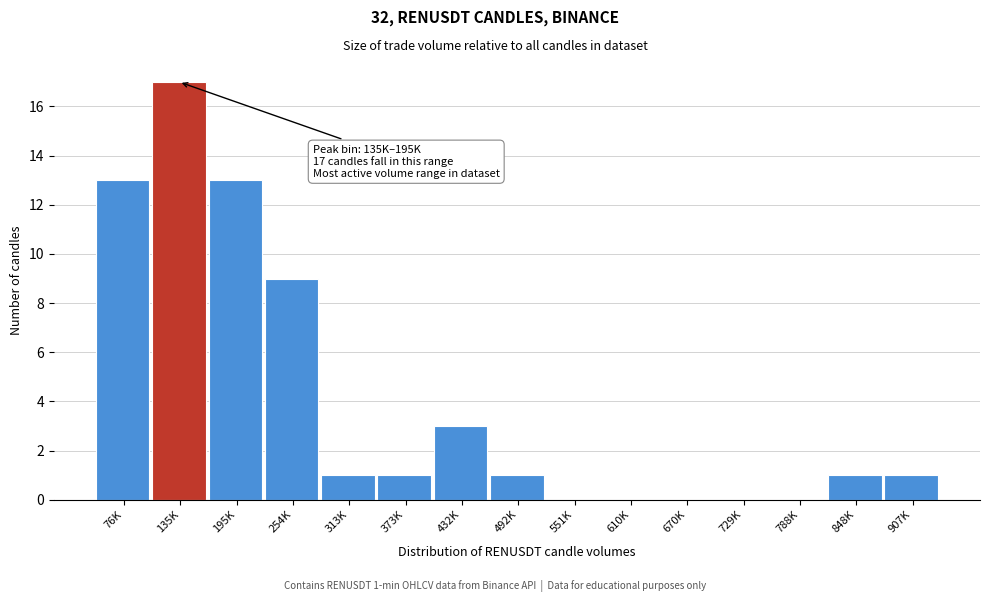

Reading left to right, extract all data points from this chart.

76K=13	135K=17	195K=13	254K=9	313K=1	373K=1	432K=3	492K=1	551K=0	610K=0	670K=0	729K=0	788K=0	848K=1	907K=1